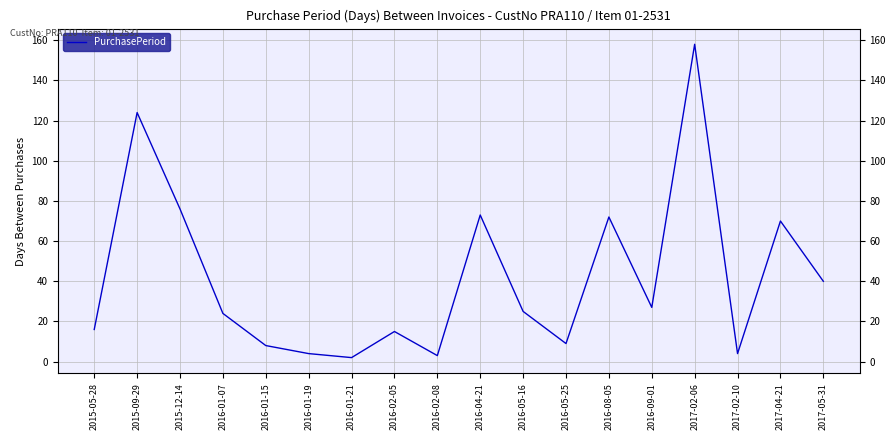

True or false: the data shows 4 at 2017-02-10.

True